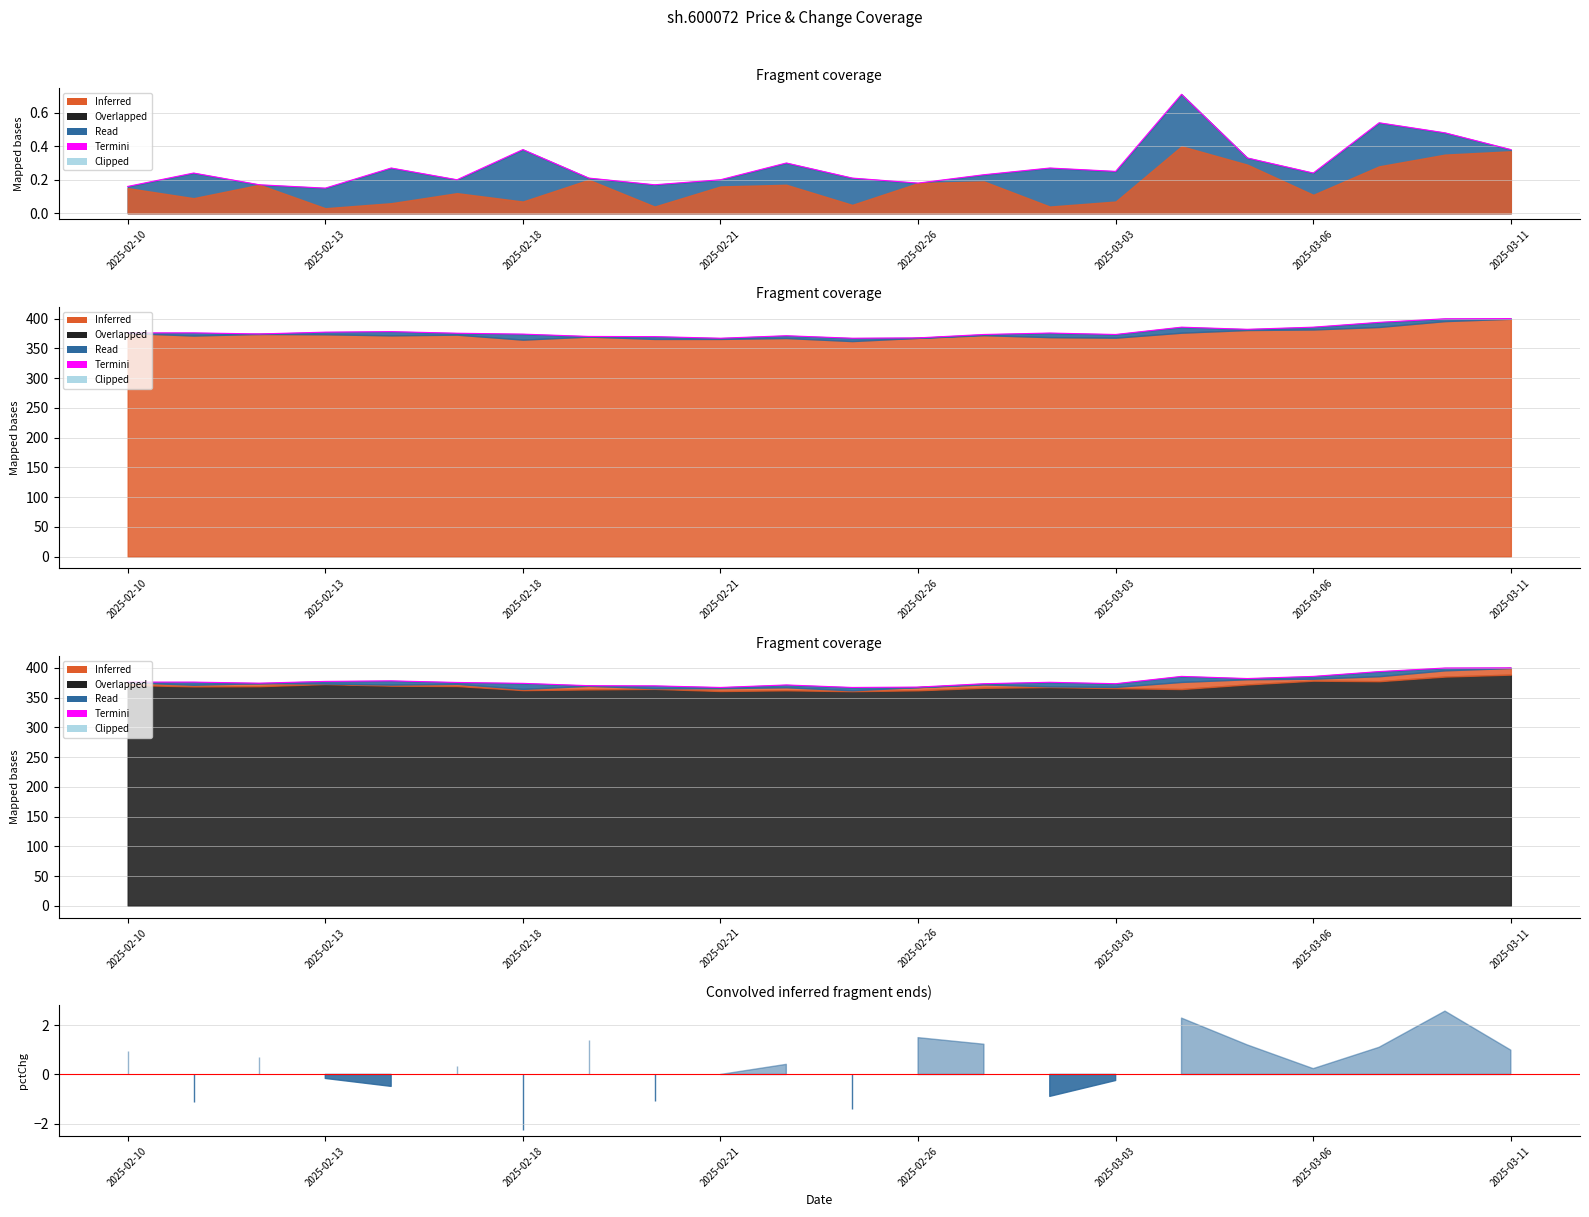

Where is the data nearest to the value 383?

17